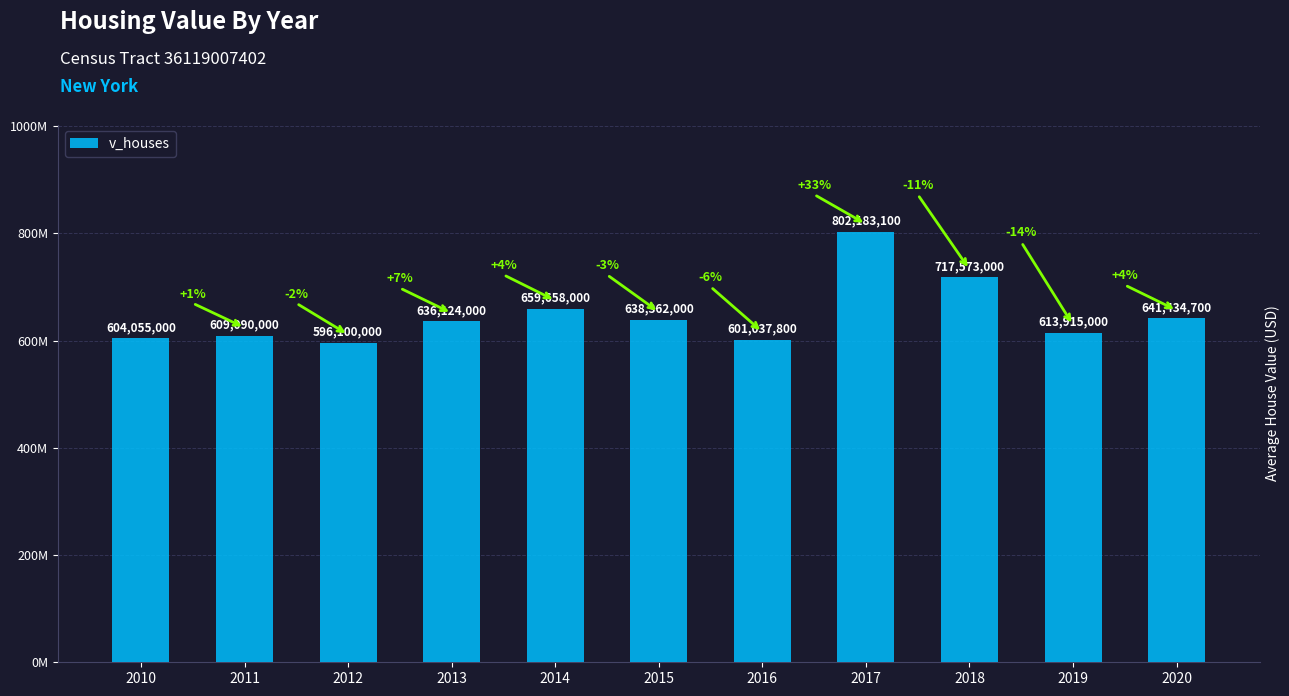

Does the chart contain any negative values?

No